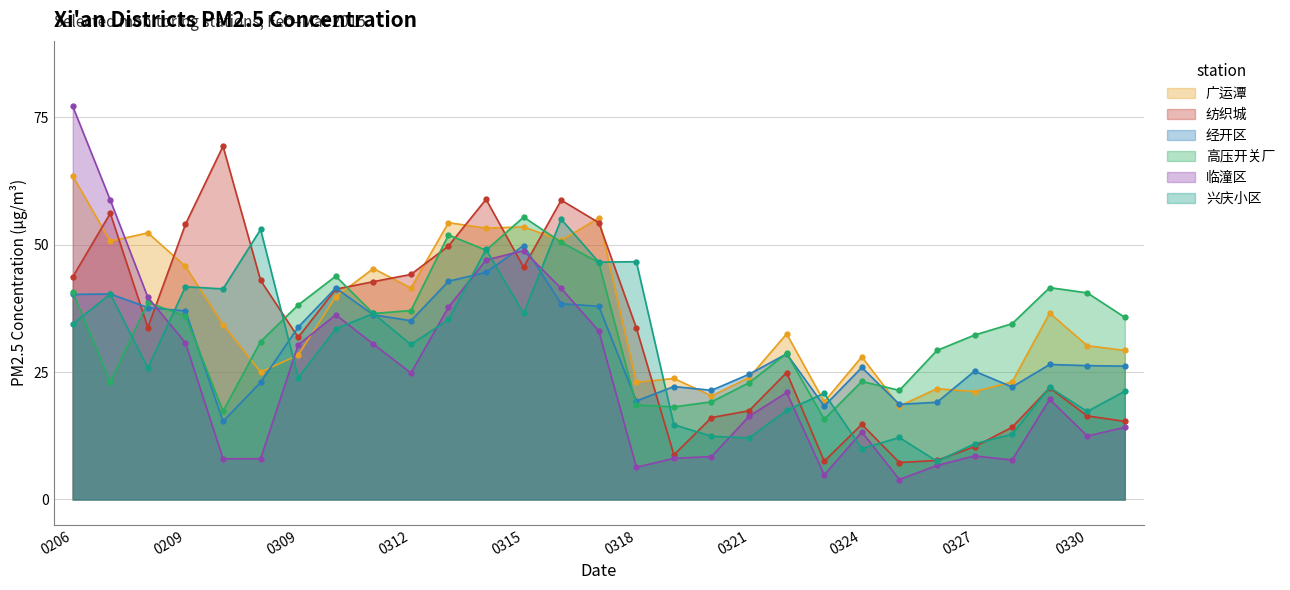

Is it true that 经开区 equals 29.6 at 20150320?

False